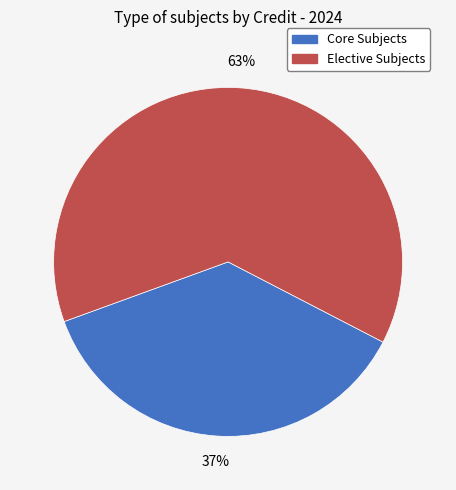

To the nearest percent, what is the average slice percentage?

50%